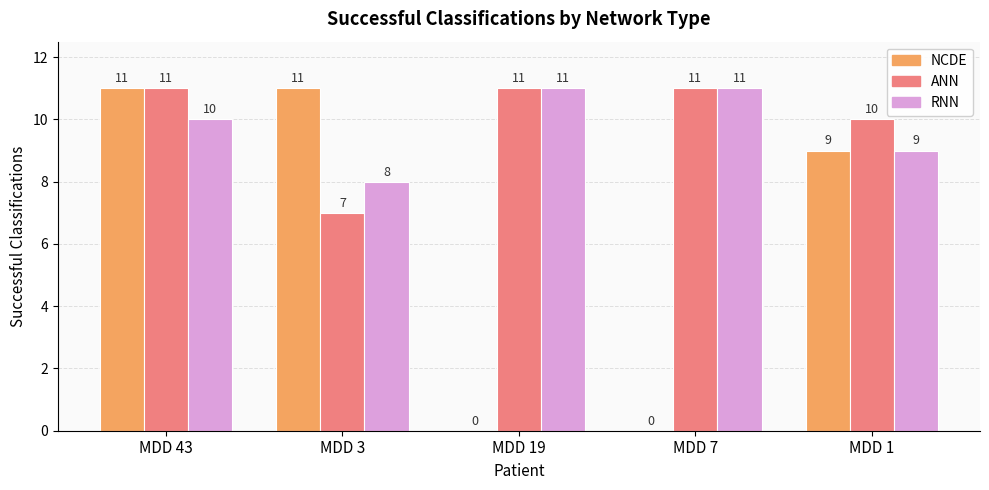

What are all the series names shown in the legend?

NCDE, ANN, RNN